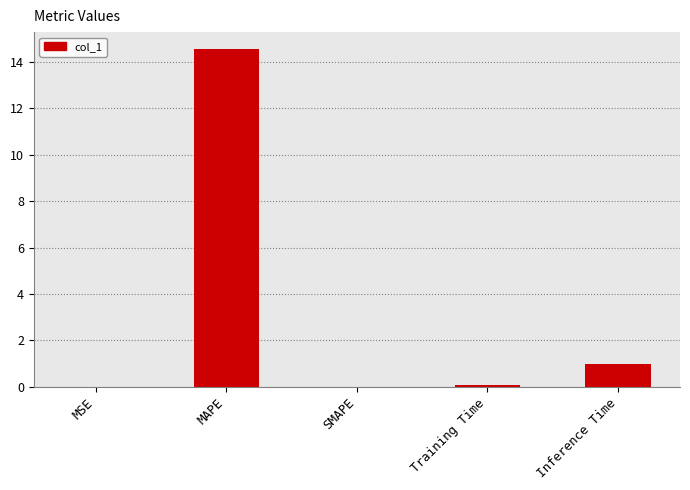

The value at SMAPE is 0.0. True or false?

True